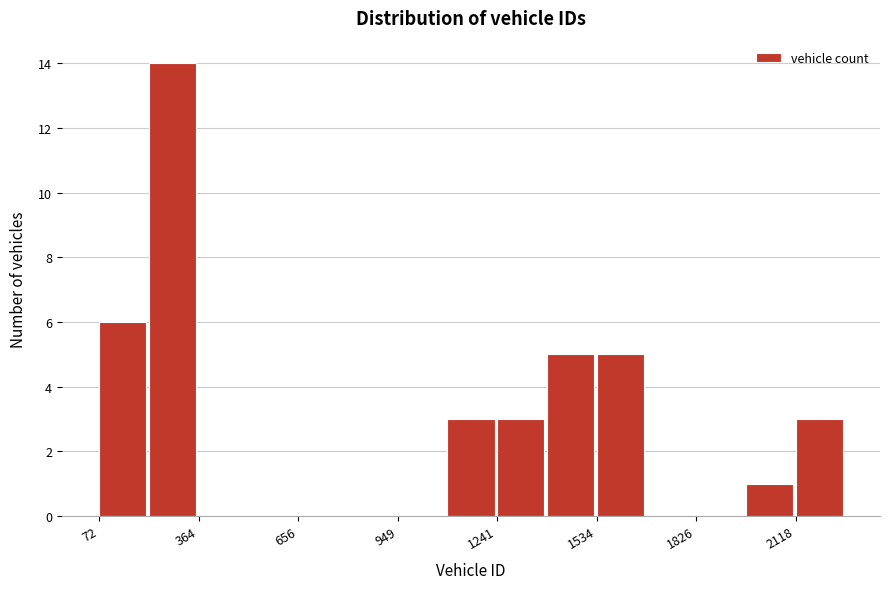

Read against the x-axis, roughly where is the centre of the tallest bar?

300